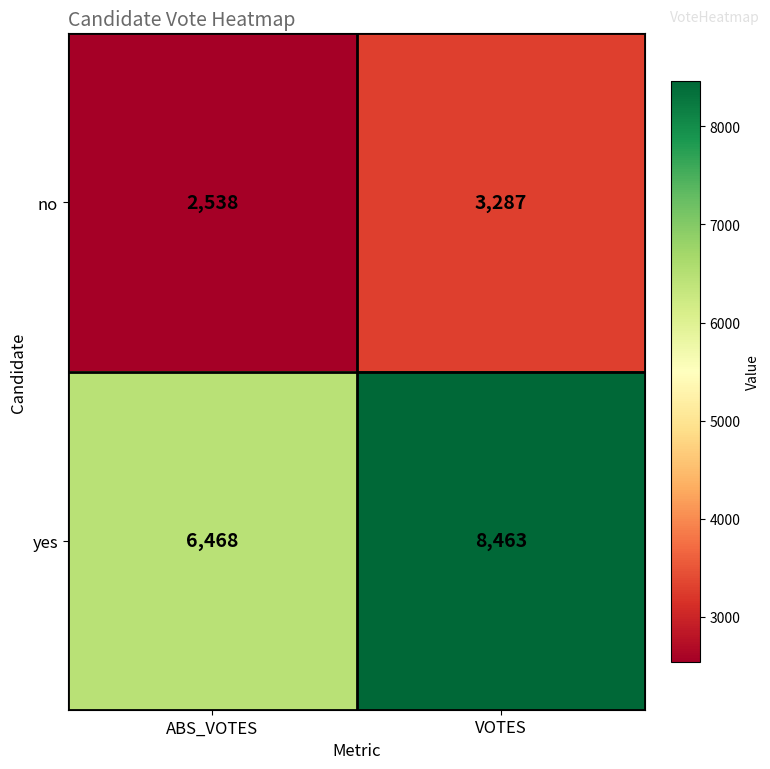

Reading left to right, what are all the values shown in this chart?

no: ABS_VOTES=2538	VOTES=3287
yes: ABS_VOTES=6468	VOTES=8463